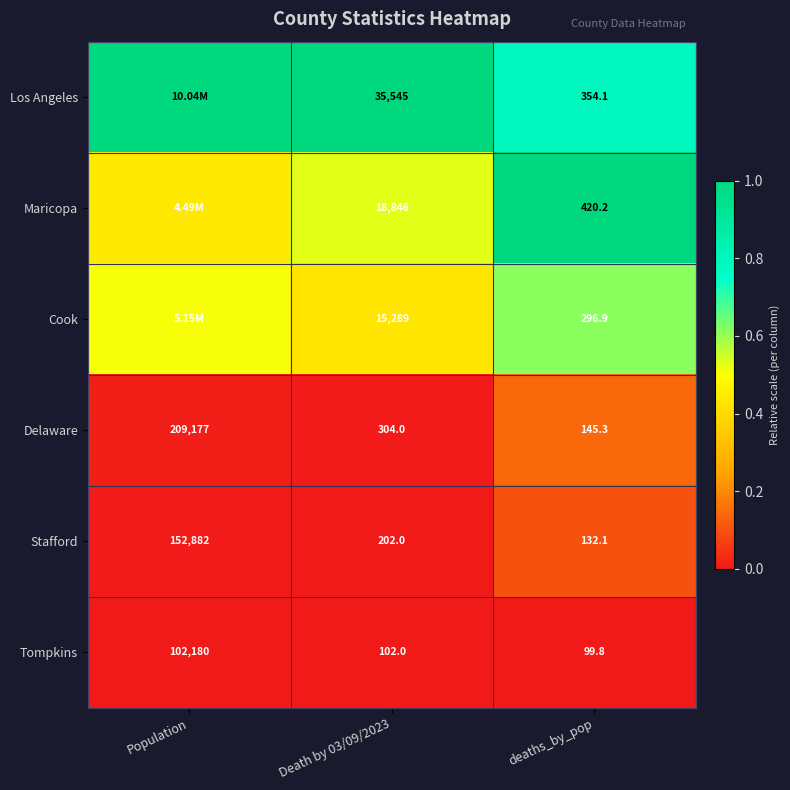

At how many categories does at least one series exceed 0?

3